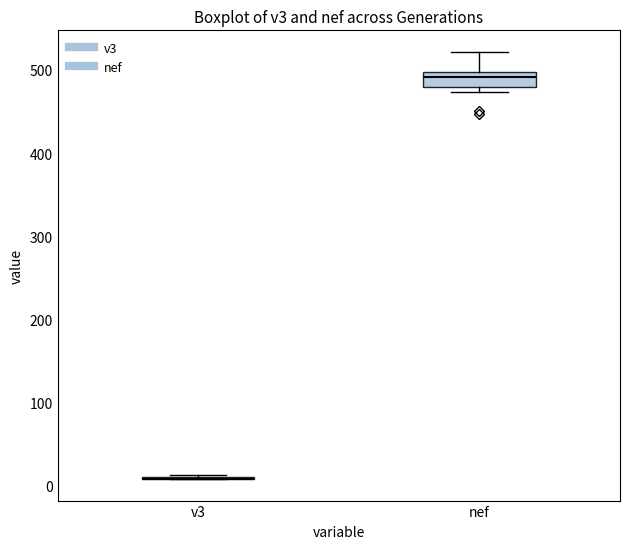

Which box is the tallest, from its lower edge to its upper edge?

nef